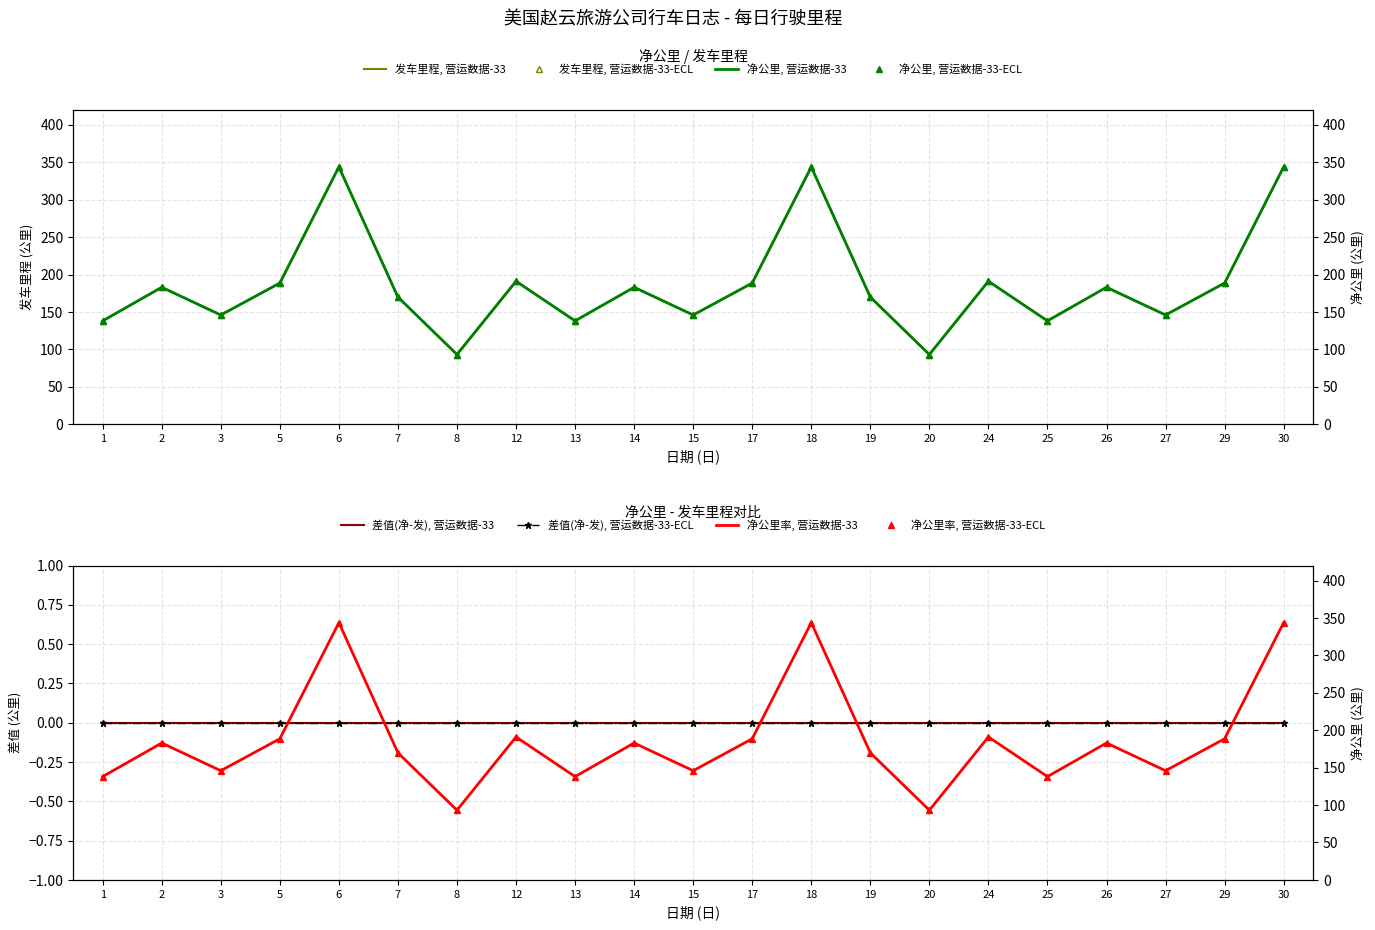

Where does the 发车里程 series first go above 182?

2